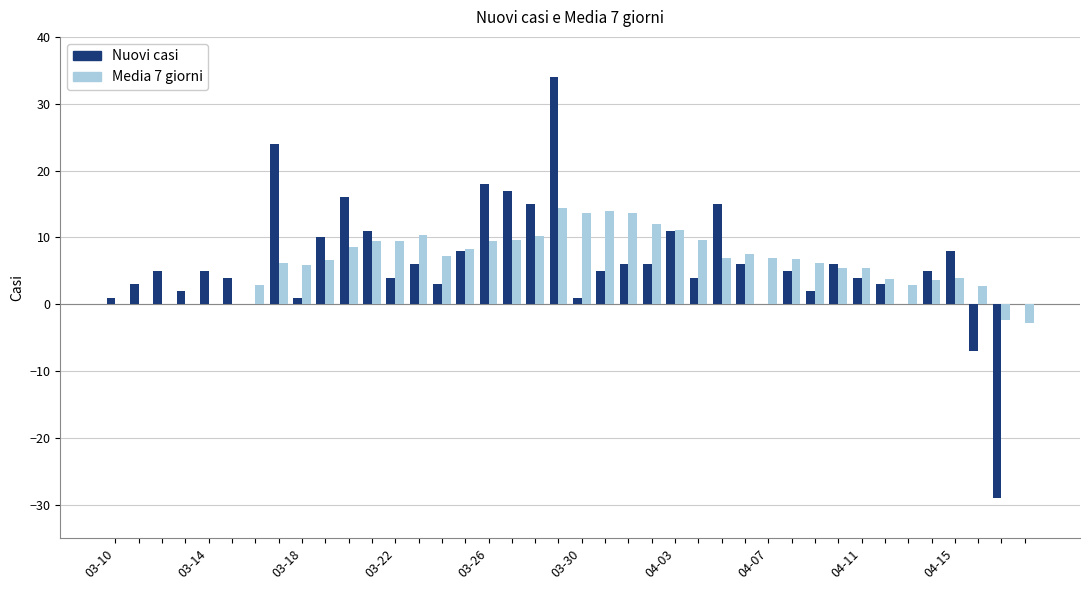

What is the sum of all Media 7 giorni values?

249.1